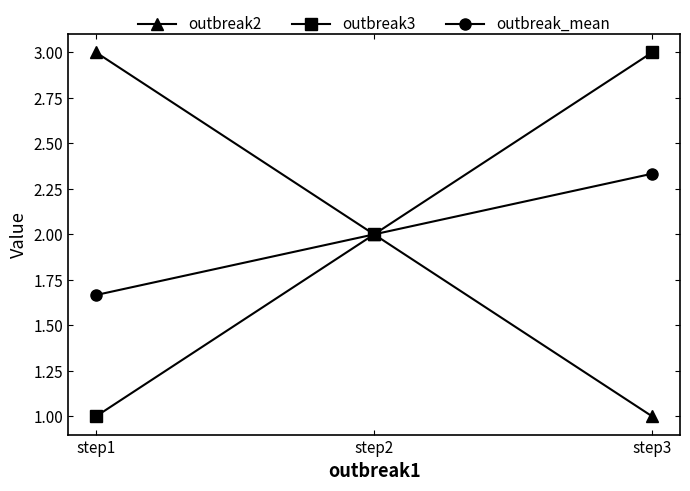

The outbreak3 series shows 2.0 at step2. True or false?

True